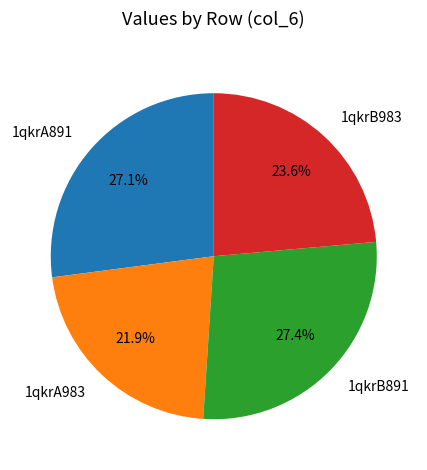

The 1qkrB983 slice represents 24% of the pie. True or false?

True